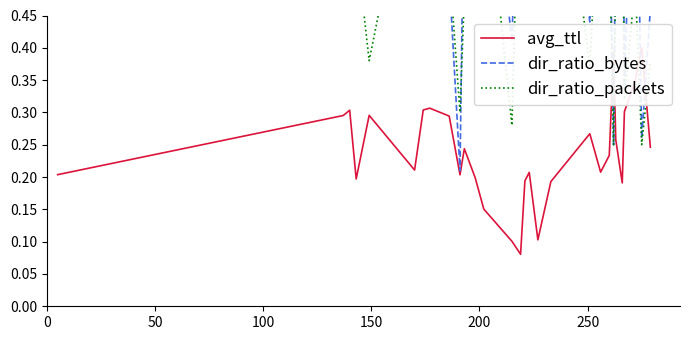

What is the difference between the second highest and second lowest values in the avg_ttl series?

0.3